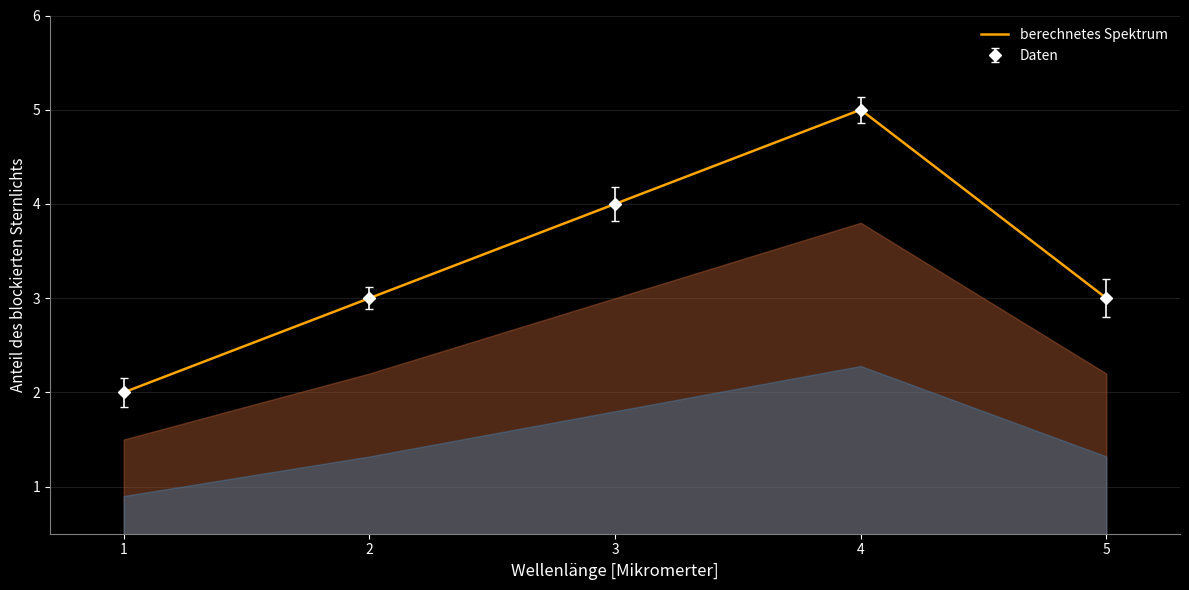

Reading left to right, extract all data points from this chart.

2	3	4	5	3